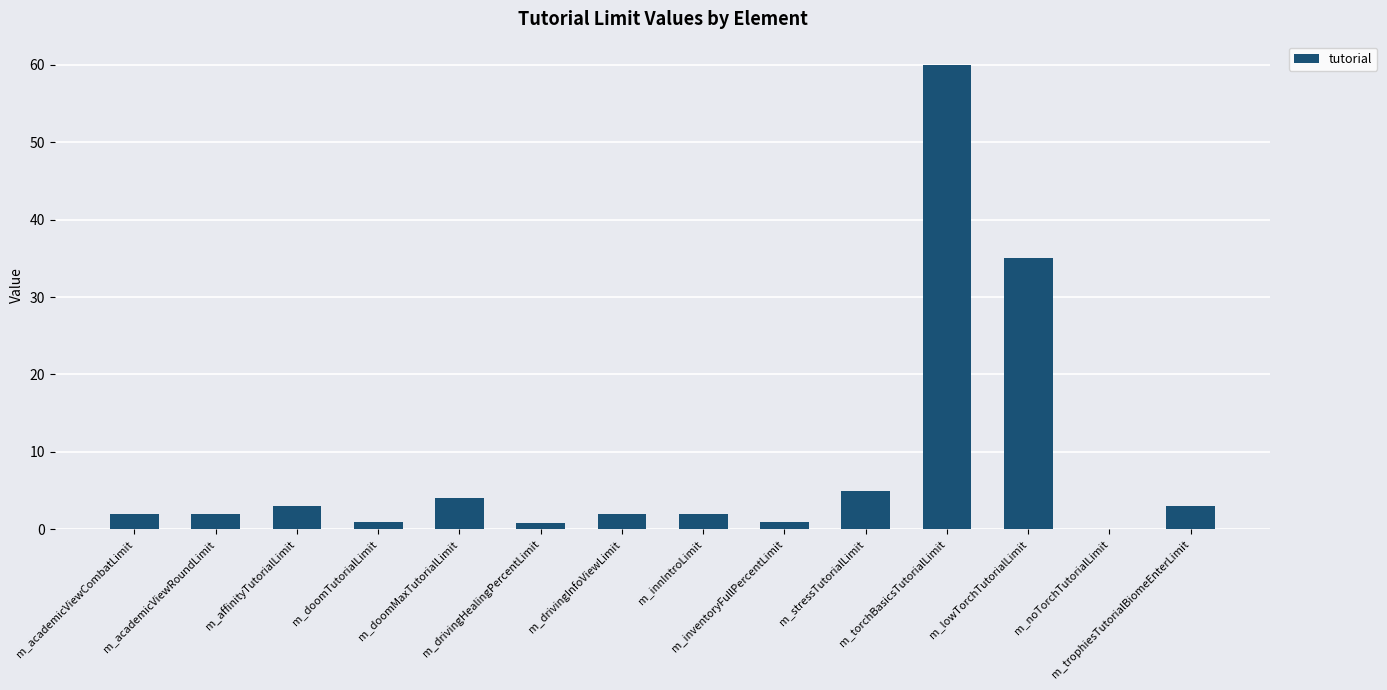

What is the ratio of the value at m_doomMaxTutorialLimit to the value at m_academicViewCombatLimit?

2.0